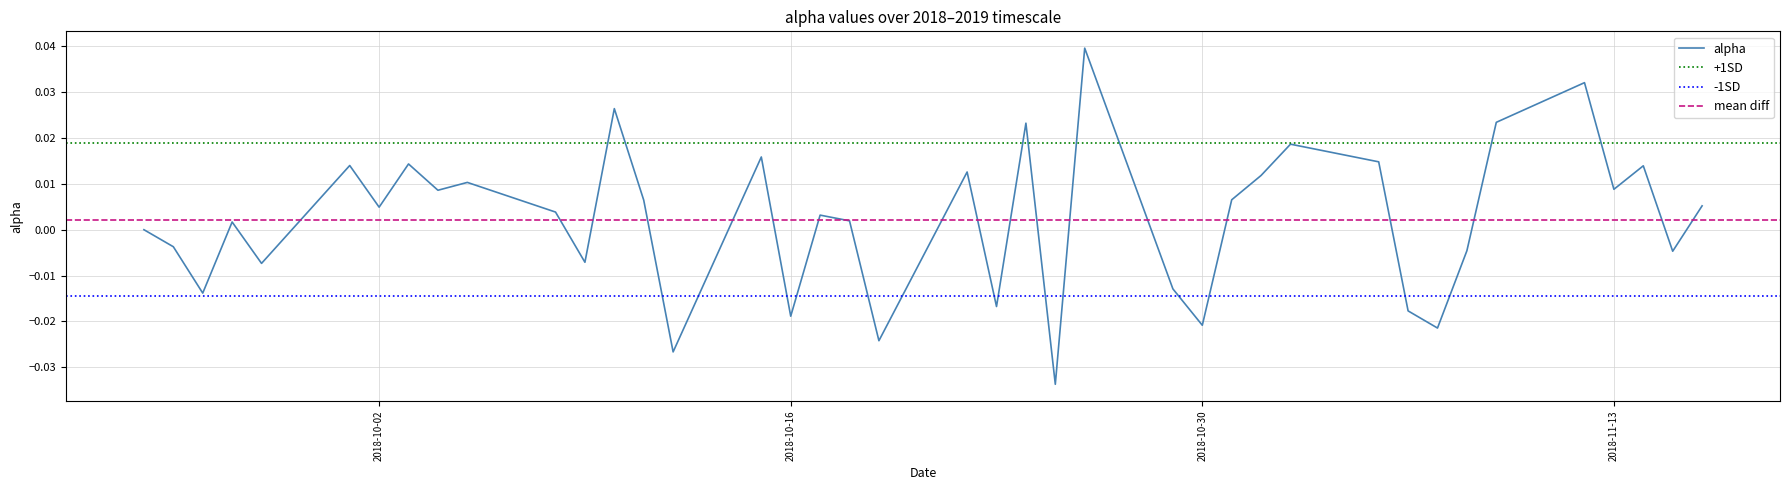

At which category does the chart reach its peak across all series?

2018-10-26